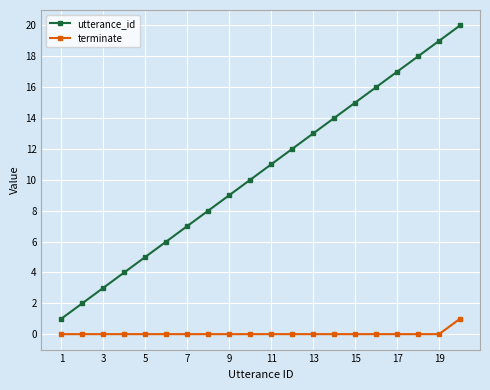

What is the difference between the second highest and minimum values in the utterance_id series?

18